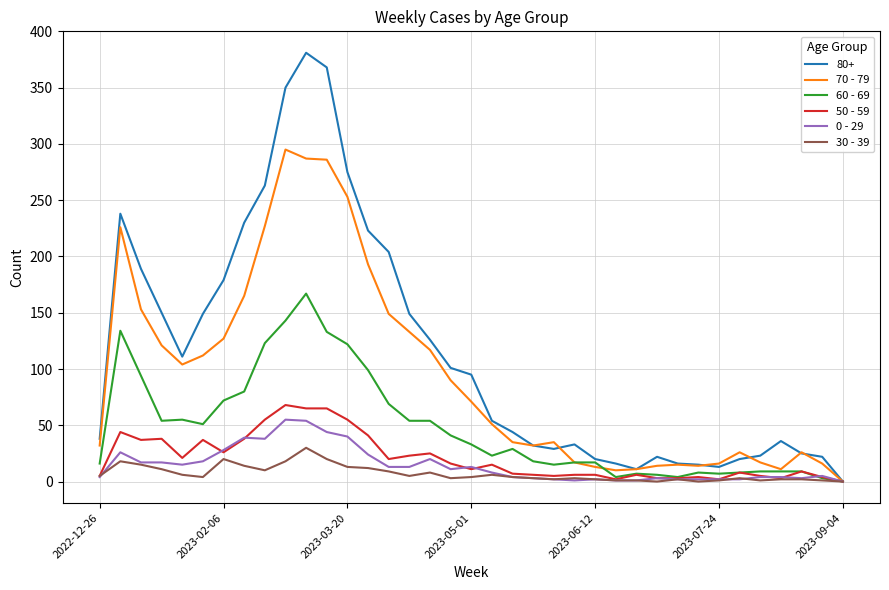

How many series are shown in this chart?

6